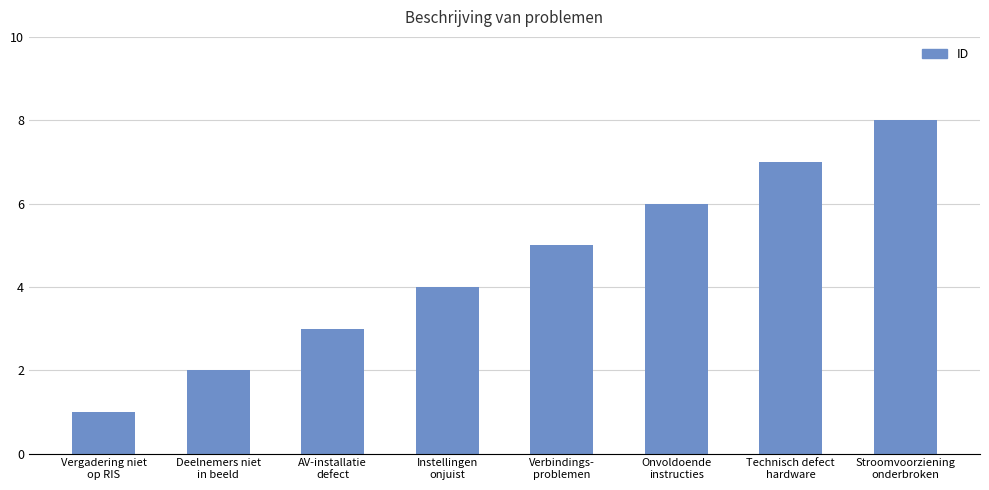

The value at Technisch defect
hardware is 7. True or false?

True